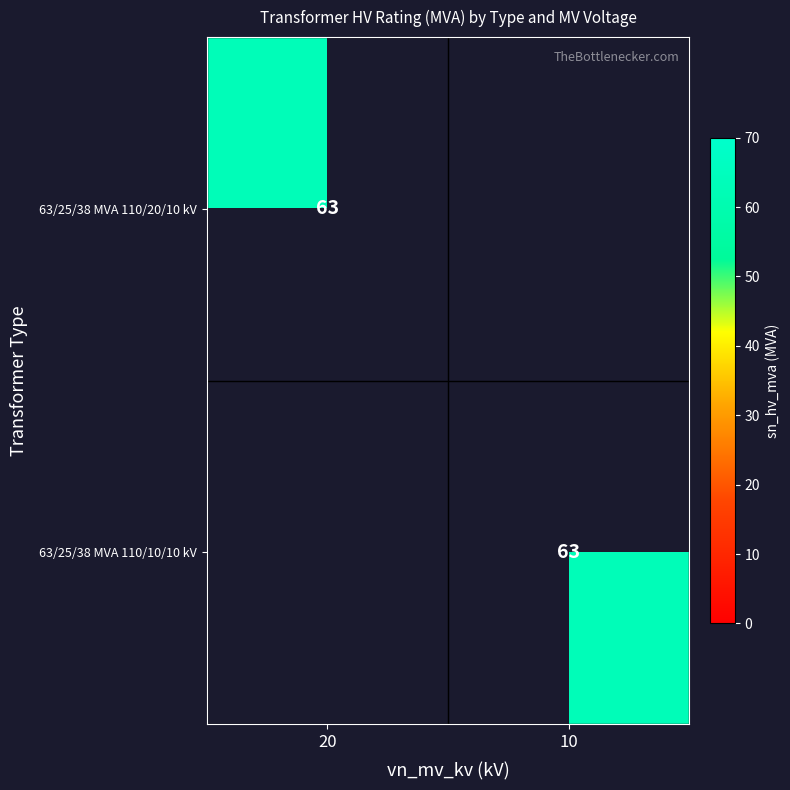

The 63/25/38 MVA 110/20/10 kV series shows 63 at 20. True or false?

True